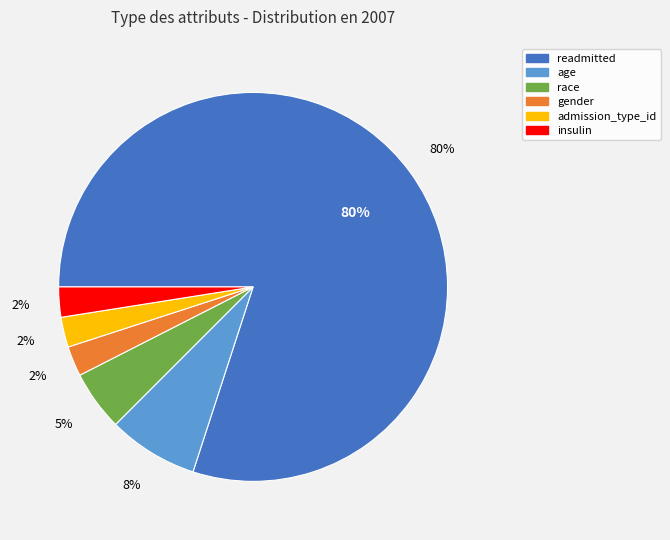

Does age account for over 50% of the chart?

No